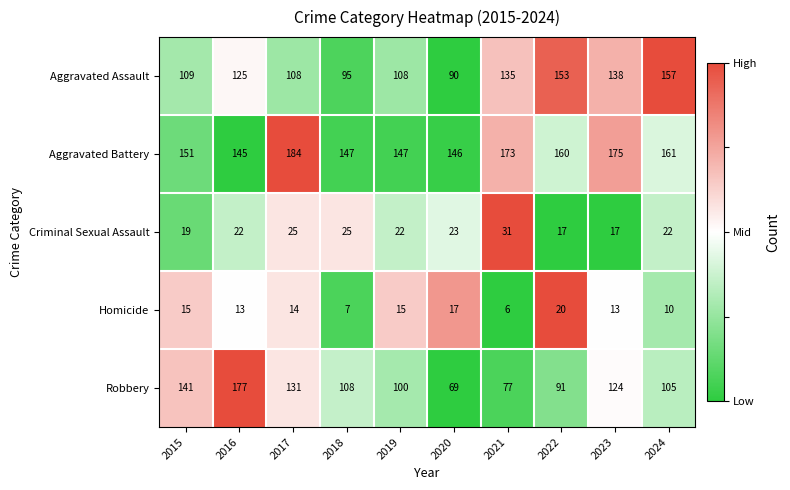

Rank the series by their maximum value, from lowest to highest.

Homicide, Criminal Sexual Assault, Aggravated Assault, Robbery, Aggravated Battery